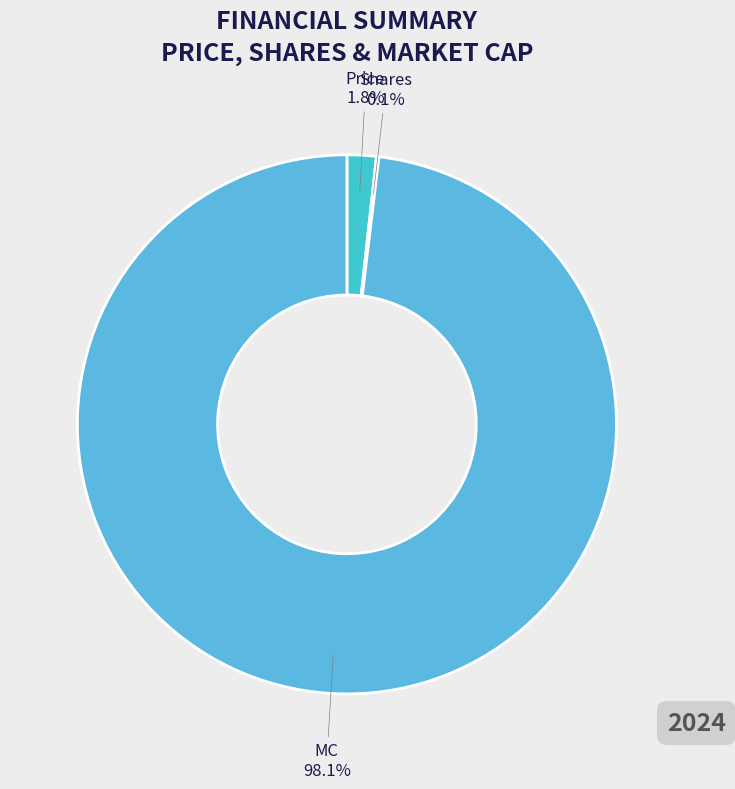

What percentage is NOT represented by Price?

98.2%